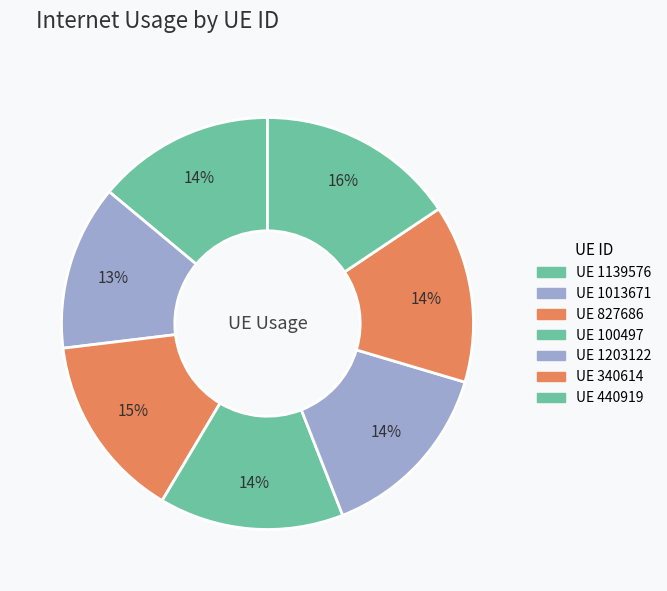

Count the number of slices in the pie.

7